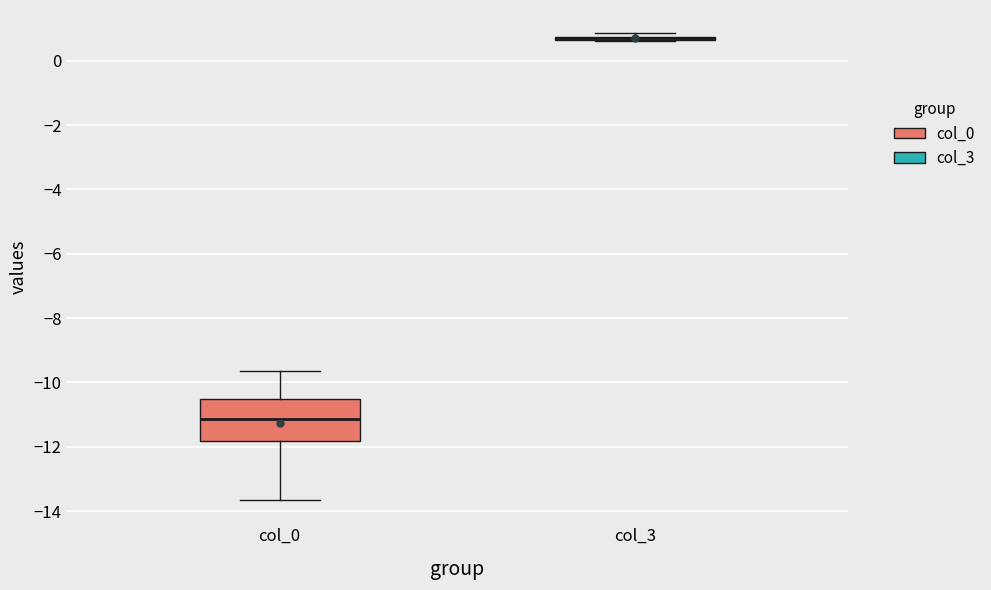

Reading left to right, transcribe this box plot: for each box, give where its median line is, the range the box spans, and where its two whiskers end, as read against the y-axis. The values are not printed on the chart, so give them approximately, as read against the axis.

col_0: median -11.2, box -11.8 to -10.6, whiskers -13.6 to -9.6
col_3: box collapsed to a line at 0.6, whiskers 0.6 to 0.8